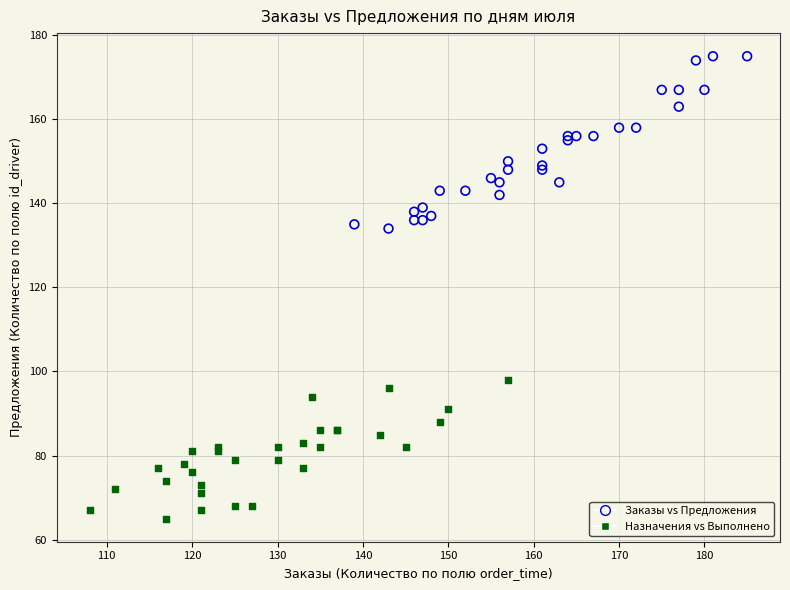

Which series has the largest Y range (max minus min)?

Заказы vs Предложения